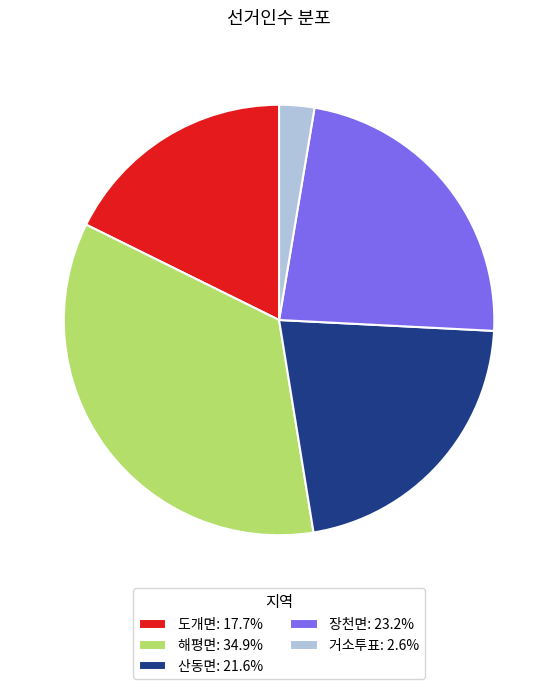

Do 장천면: 23.2% and 산동면: 21.6% together represent more than half of the pie?

No